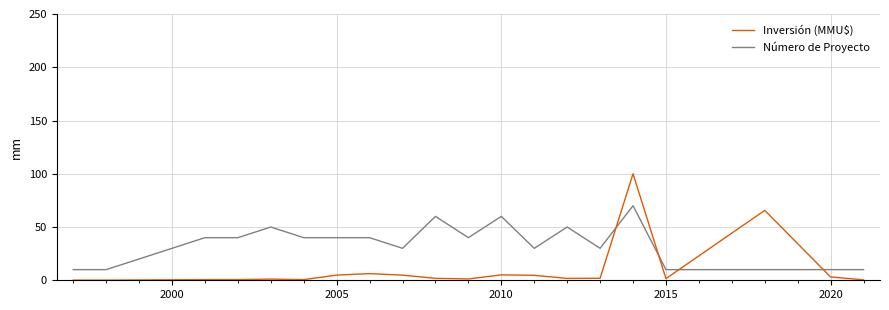

Which series has the largest range (max minus min)?

Inversión (MMU$)